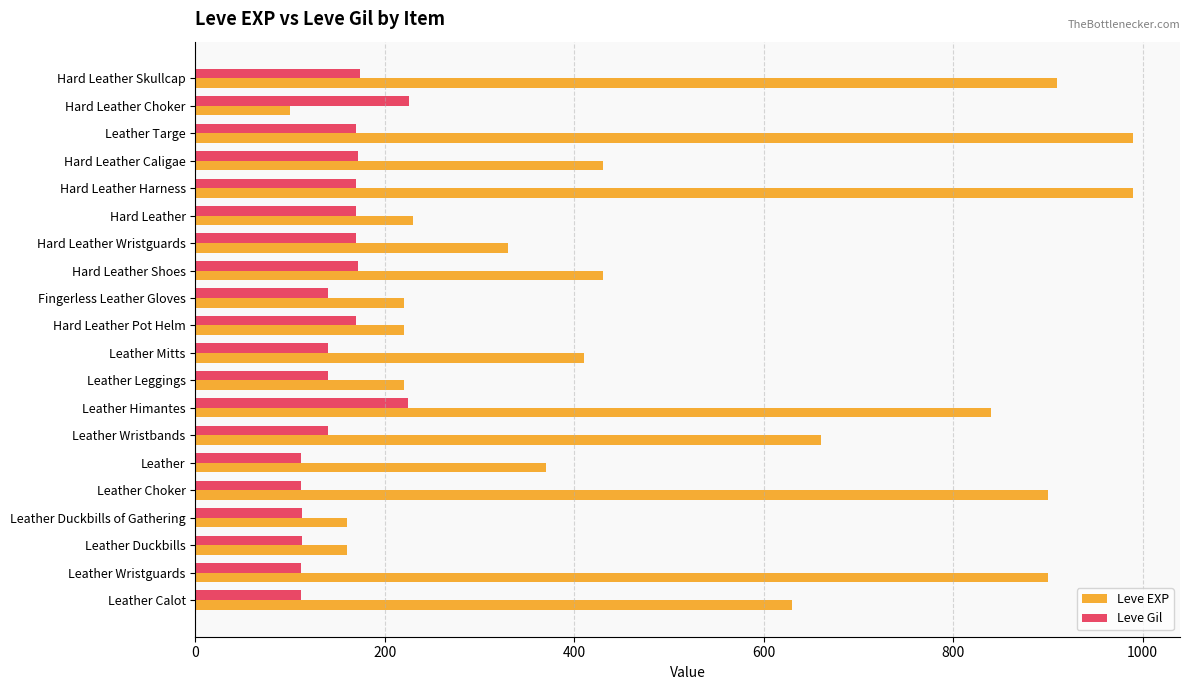

How many data points in Leve Gil are less than 170?

10